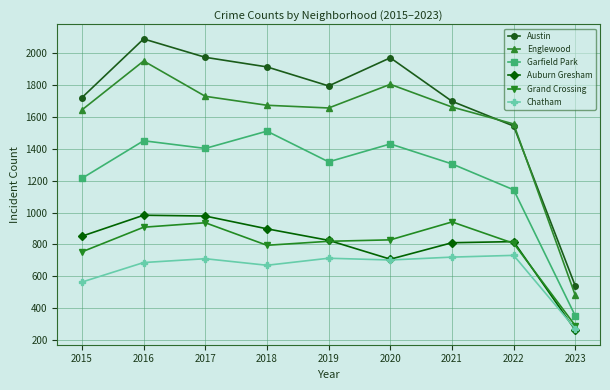

True or false: Garfield Park and Englewood intersect in this chart.

False